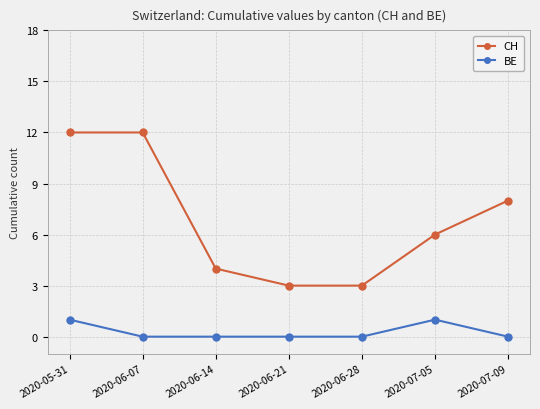

Which series has the widest spread of values?

CH